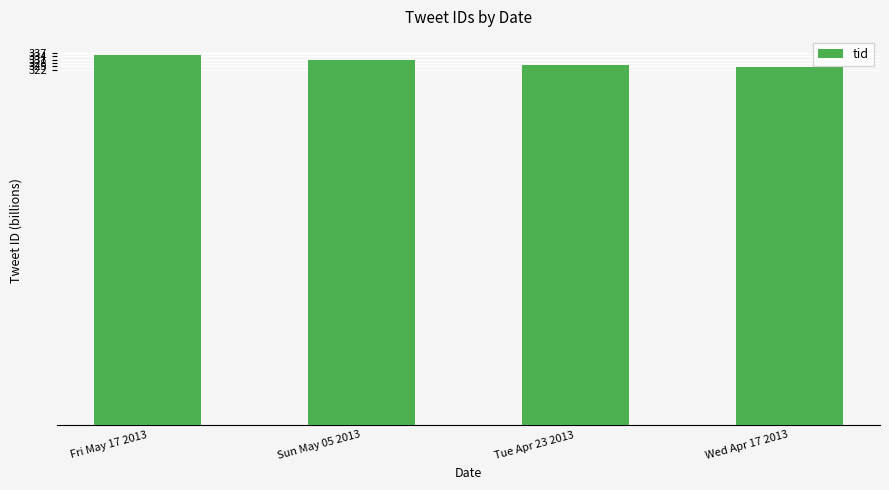

What is the sum of all values?

1316